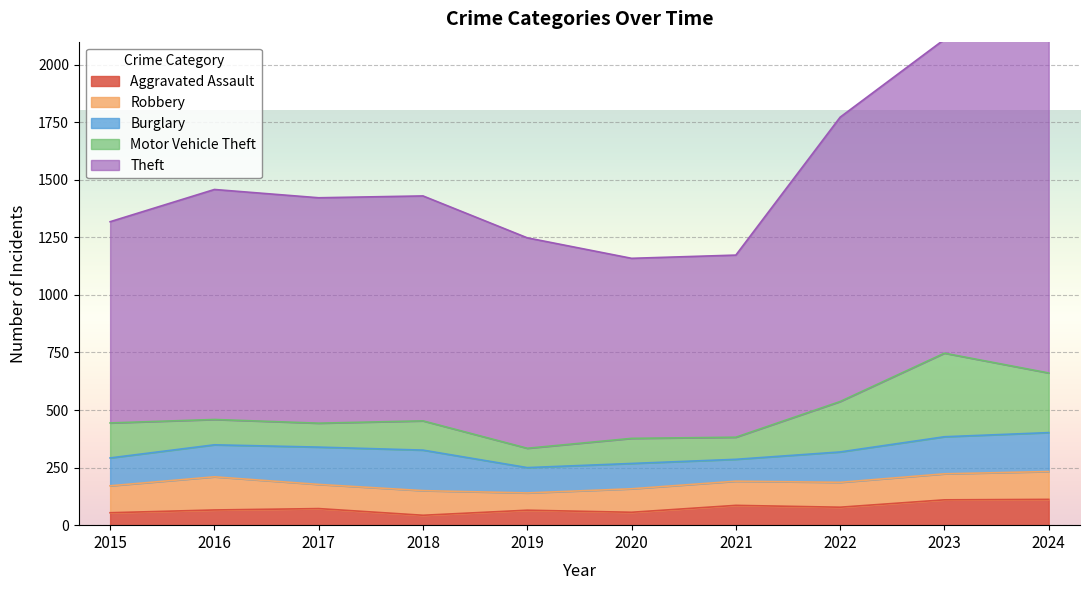

Between 2022 and 2023, which series saw the biggest shift?

Motor Vehicle Theft